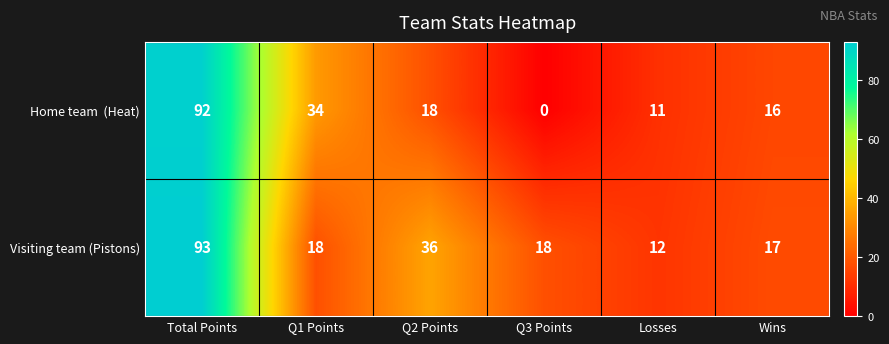

At which category does the chart reach its minimum across all series?

Q3 Points